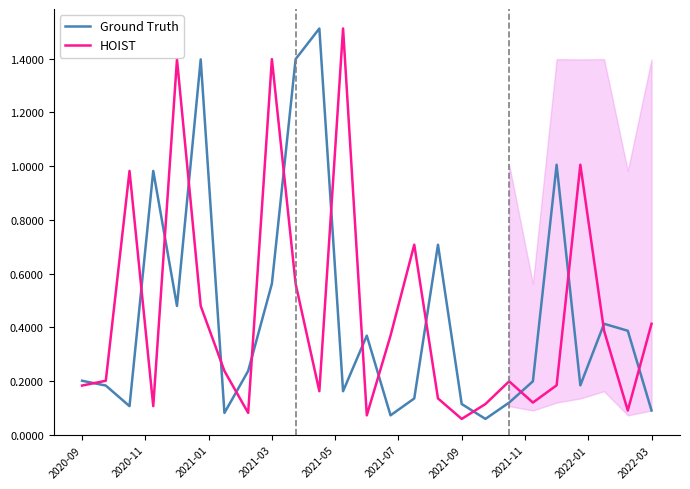

Reading left to right, extract all data points from this chart.

Ground Truth: 0.2	0.2	0.1	1.0	0.5	1.4	0.1	0.2	0.6	1.4	1.5	0.2	0.4	0.1	0.1	0.7	0.1	0.1	0.1	0.2	1.0	0.2	0.4	0.4	0.1
HOIST: 0.2	0.2	1.0	0.1	1.4	0.5	0.2	0.1	1.4	0.6	0.2	1.5	0.1	0.4	0.7	0.1	0.1	0.1	0.2	0.1	0.2	1.0	0.4	0.1	0.4